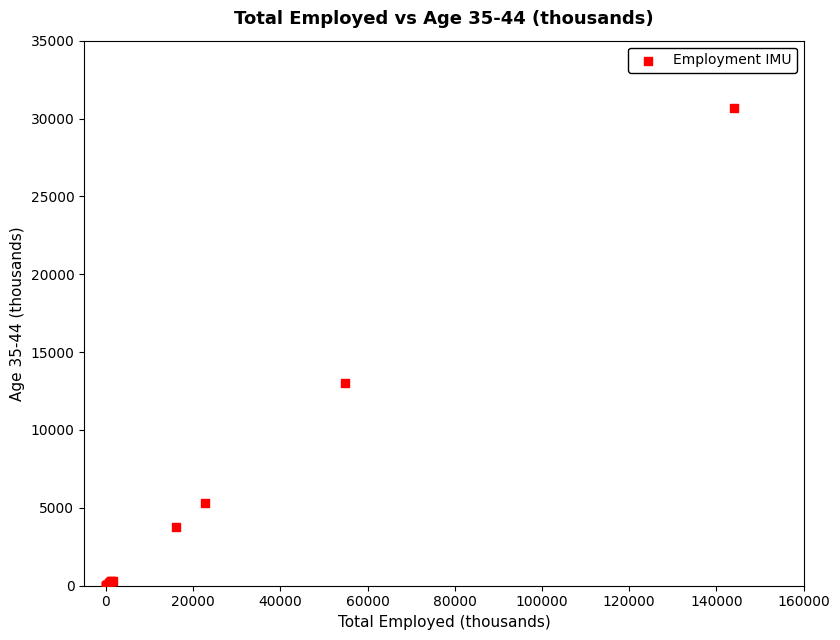

What Y value in the scatter plot is closest to 15329?

12993